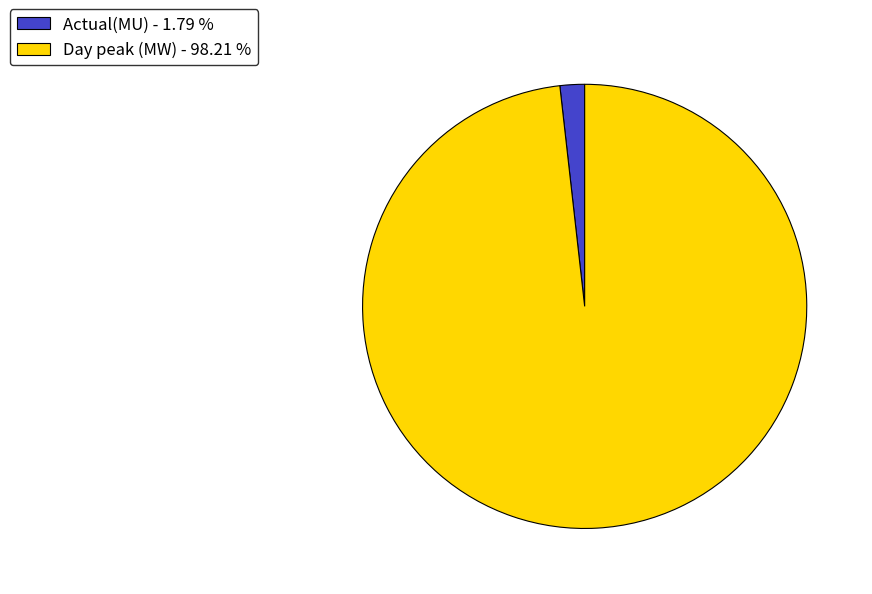

Do Actual(MU) and Day peak (MW) together represent more than half of the pie?

Yes